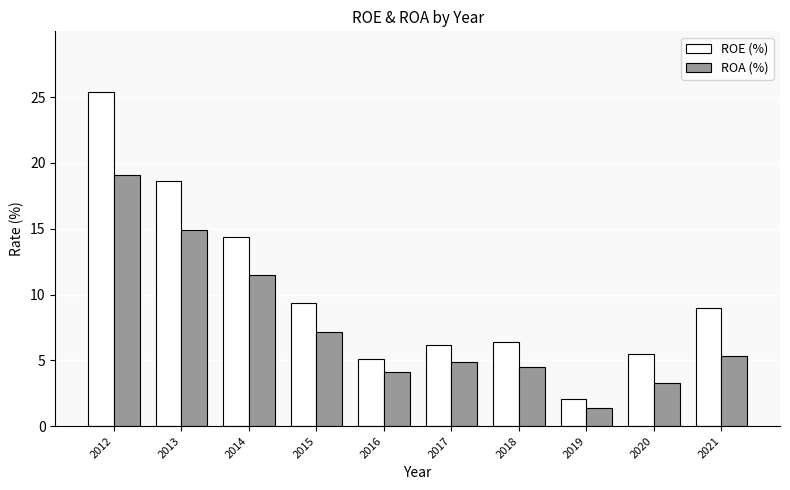

What is the difference between the ROE (%) values at 2016 and 2013?

13.5